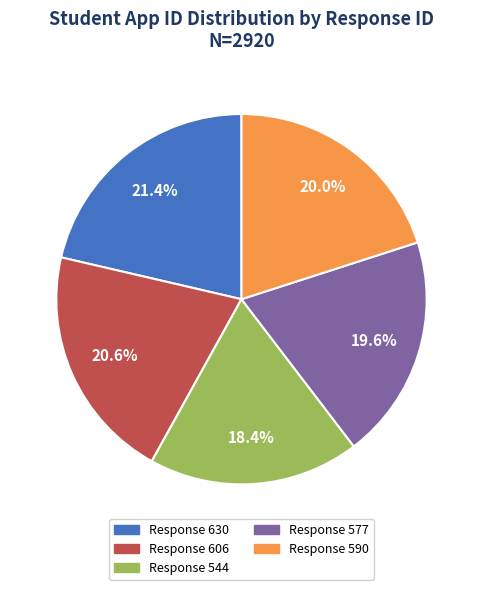

What percentage do Response 606 and Response 544 together represent?

39.0%